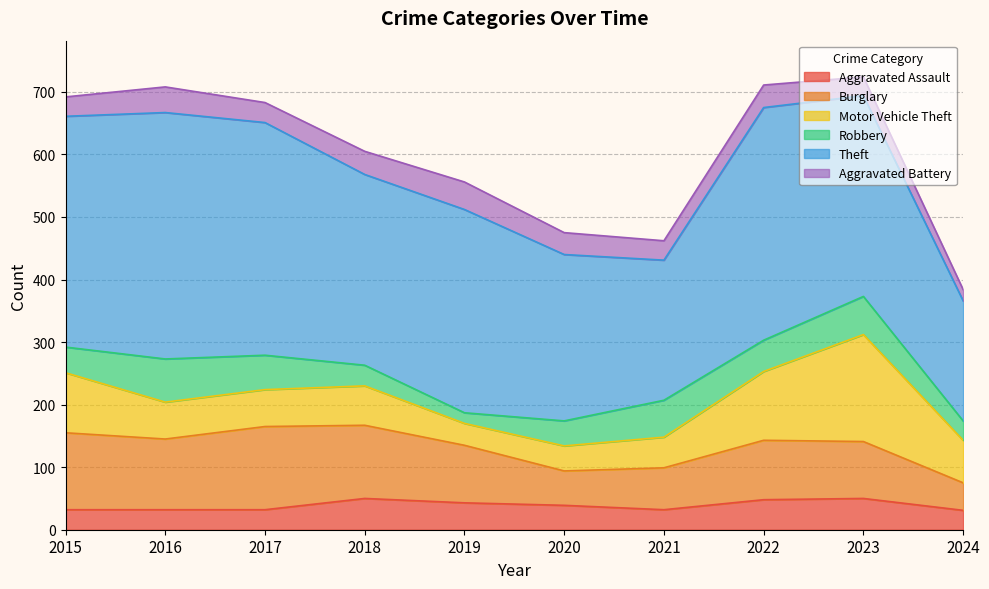

At which category does Theft reach its first local valley?

2018